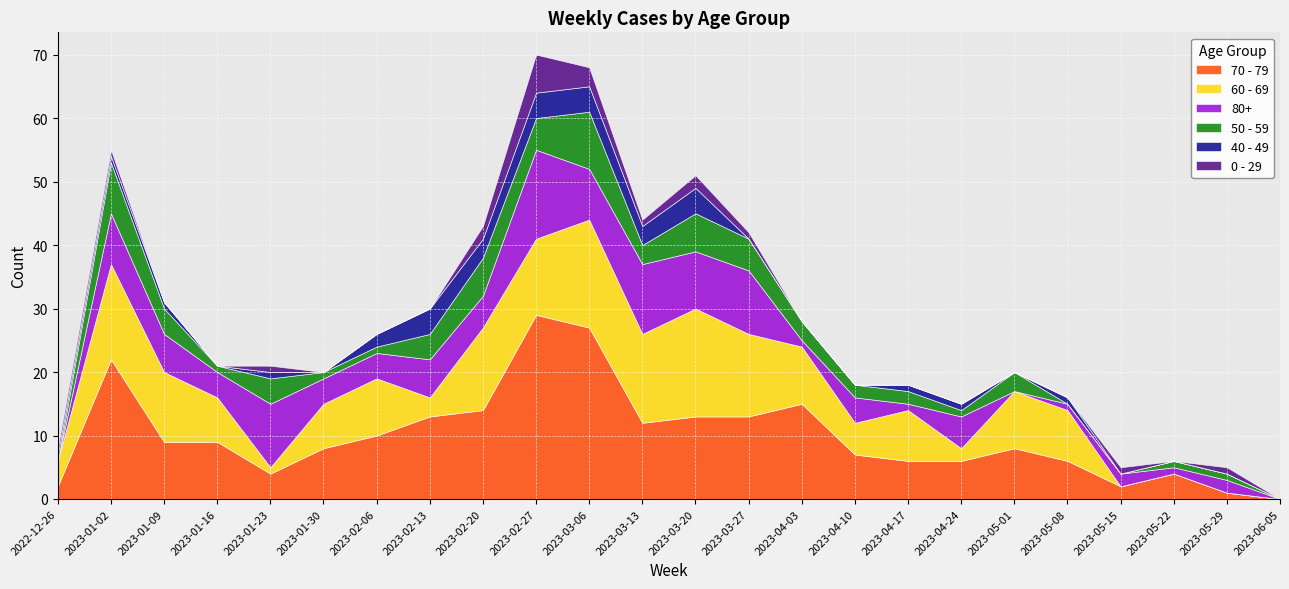

Reading right to left, list all the values displayed in this chart.

70 - 79: 2023-06-05=0	2023-05-29=1	2023-05-22=4	2023-05-15=2	2023-05-08=6	2023-05-01=8	2023-04-24=6	2023-04-17=6	2023-04-10=7	2023-04-03=15	2023-03-27=13	2023-03-20=13	2023-03-13=12	2023-03-06=27	2023-02-27=29	2023-02-20=14	2023-02-13=13	2023-02-06=10	2023-01-30=8	2023-01-23=4	2023-01-16=9	2023-01-09=9	2023-01-02=22	2022-12-26=2
60 - 69: 2023-06-05=0	2023-05-29=0	2023-05-22=0	2023-05-15=0	2023-05-08=8	2023-05-01=9	2023-04-24=2	2023-04-17=8	2023-04-10=5	2023-04-03=9	2023-03-27=13	2023-03-20=17	2023-03-13=14	2023-03-06=17	2023-02-27=12	2023-02-20=13	2023-02-13=3	2023-02-06=9	2023-01-30=7	2023-01-23=1	2023-01-16=7	2023-01-09=11	2023-01-02=15	2022-12-26=4
80+: 2023-06-05=0	2023-05-29=2	2023-05-22=1	2023-05-15=2	2023-05-08=1	2023-05-01=0	2023-04-24=5	2023-04-17=1	2023-04-10=4	2023-04-03=1	2023-03-27=10	2023-03-20=9	2023-03-13=11	2023-03-06=8	2023-02-27=14	2023-02-20=5	2023-02-13=6	2023-02-06=4	2023-01-30=4	2023-01-23=10	2023-01-16=4	2023-01-09=6	2023-01-02=8	2022-12-26=0
50 - 59: 2023-06-05=0	2023-05-29=1	2023-05-22=1	2023-05-15=0	2023-05-08=0	2023-05-01=3	2023-04-24=1	2023-04-17=2	2023-04-10=2	2023-04-03=3	2023-03-27=5	2023-03-20=6	2023-03-13=3	2023-03-06=9	2023-02-27=5	2023-02-20=6	2023-02-13=4	2023-02-06=1	2023-01-30=1	2023-01-23=4	2023-01-16=1	2023-01-09=4	2023-01-02=8	2022-12-26=0
40 - 49: 2023-06-05=0	2023-05-29=0	2023-05-22=0	2023-05-15=0	2023-05-08=1	2023-05-01=0	2023-04-24=1	2023-04-17=1	2023-04-10=0	2023-04-03=0	2023-03-27=0	2023-03-20=4	2023-03-13=3	2023-03-06=4	2023-02-27=4	2023-02-20=3	2023-02-13=4	2023-02-06=2	2023-01-30=0	2023-01-23=1	2023-01-16=0	2023-01-09=1	2023-01-02=1	2022-12-26=1
0 - 29: 2023-06-05=0	2023-05-29=1	2023-05-22=0	2023-05-15=1	2023-05-08=0	2023-05-01=0	2023-04-24=0	2023-04-17=0	2023-04-10=0	2023-04-03=0	2023-03-27=1	2023-03-20=2	2023-03-13=1	2023-03-06=3	2023-02-27=6	2023-02-20=2	2023-02-13=0	2023-02-06=0	2023-01-30=0	2023-01-23=1	2023-01-16=0	2023-01-09=0	2023-01-02=1	2022-12-26=1